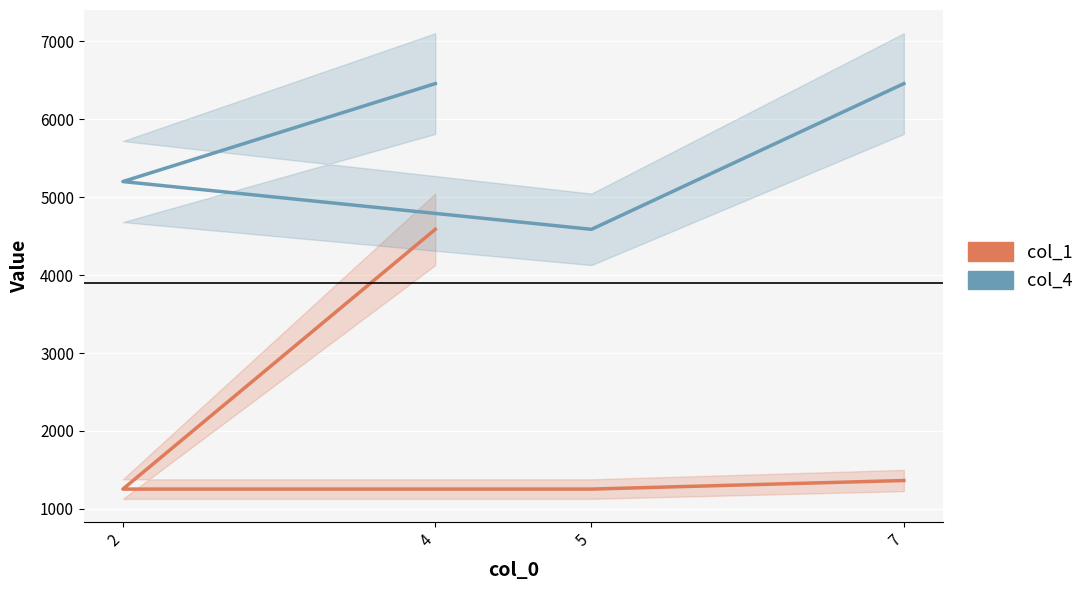

How many interior local valleys does the col_4 series have?

1